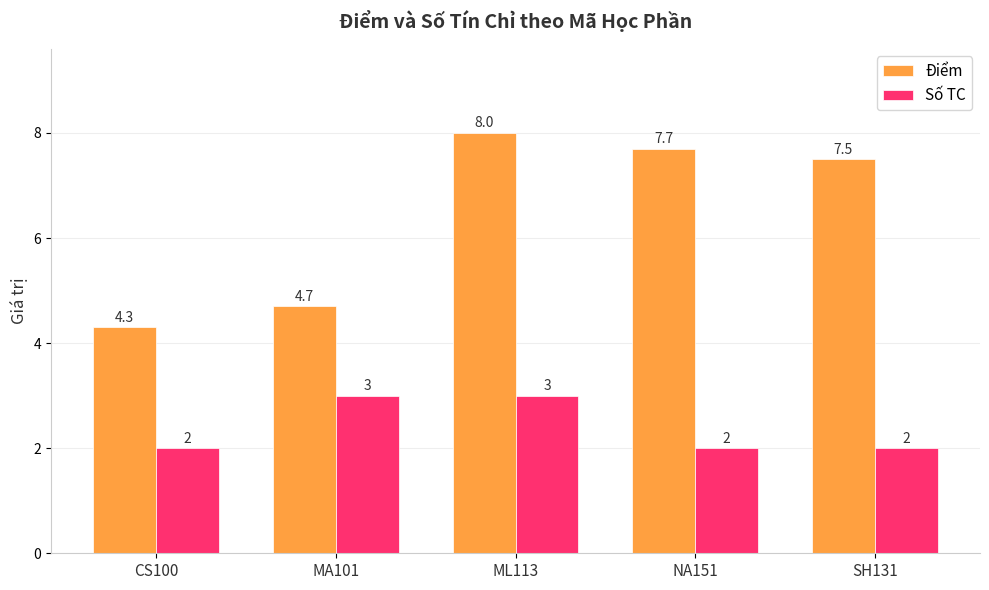

What is the label of the 2nd bar from the left?

MA101